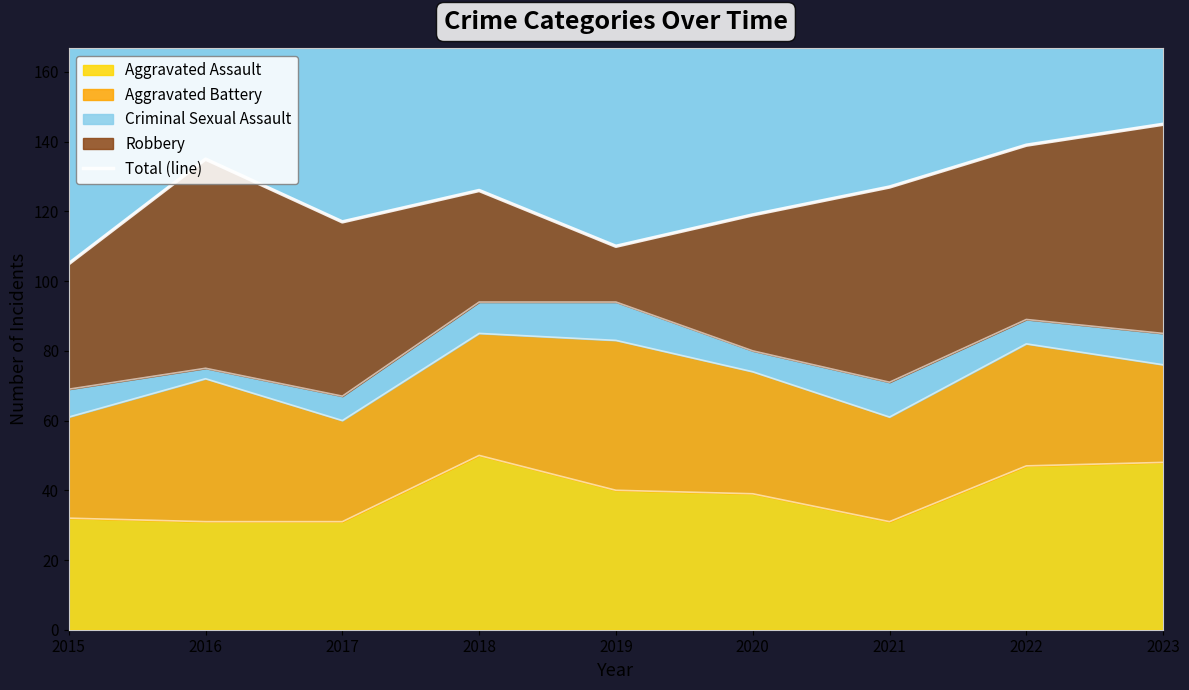

The value at 2019 is 35. True or false?

False